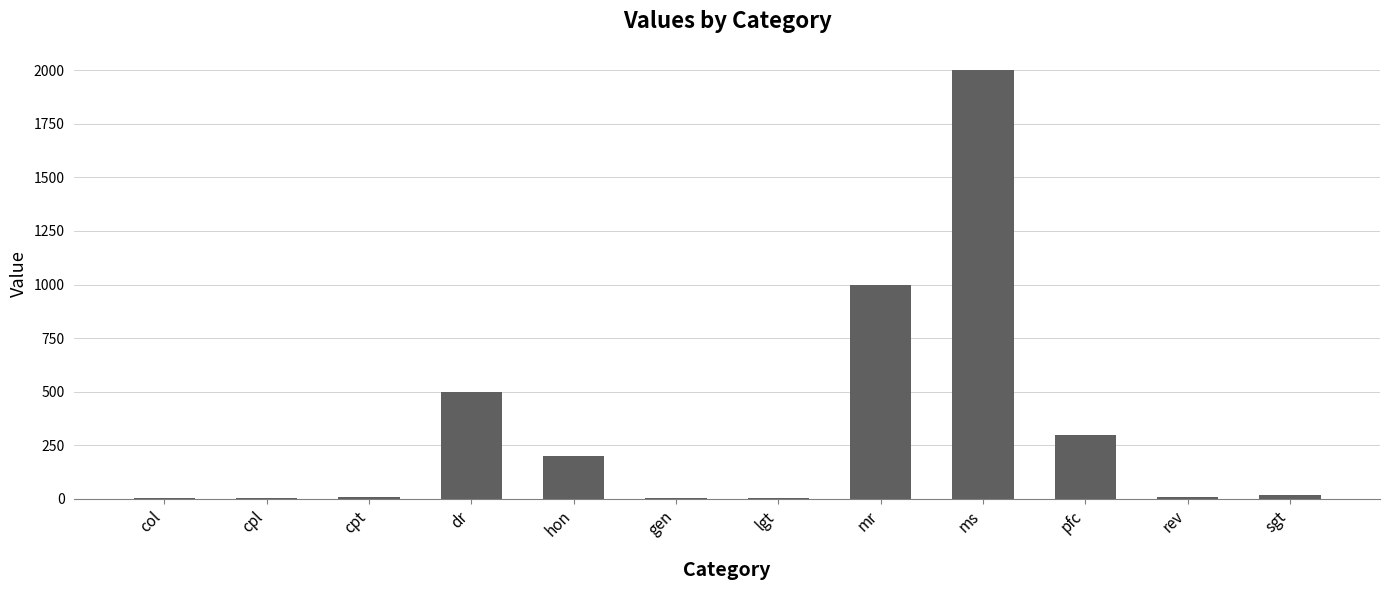

Is it true that the value at ms is 568?

False